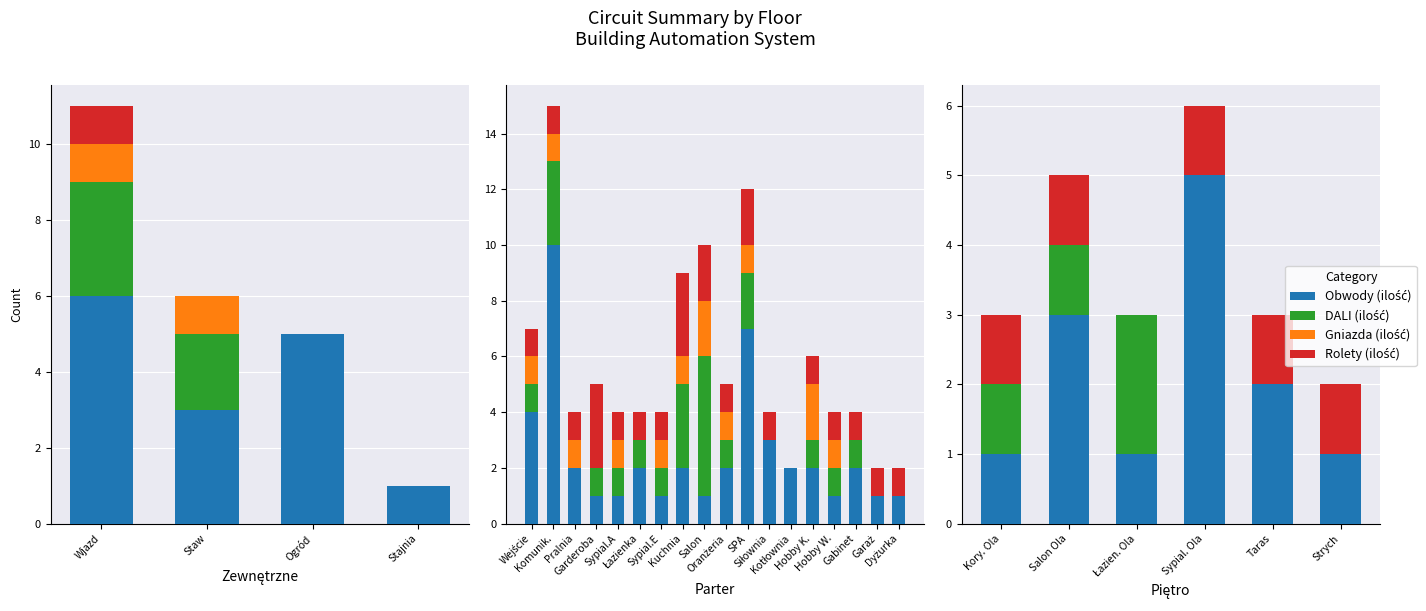

Reading right to left, extract all data points from this chart.

Obwody (ilość): 1	2	5	1	3	1
DALI (ilość): 0	0	0	2	1	1
Gniazda (ilość): 0	0	0	0	0	0
Rolety (ilość): 1	1	1	0	1	1